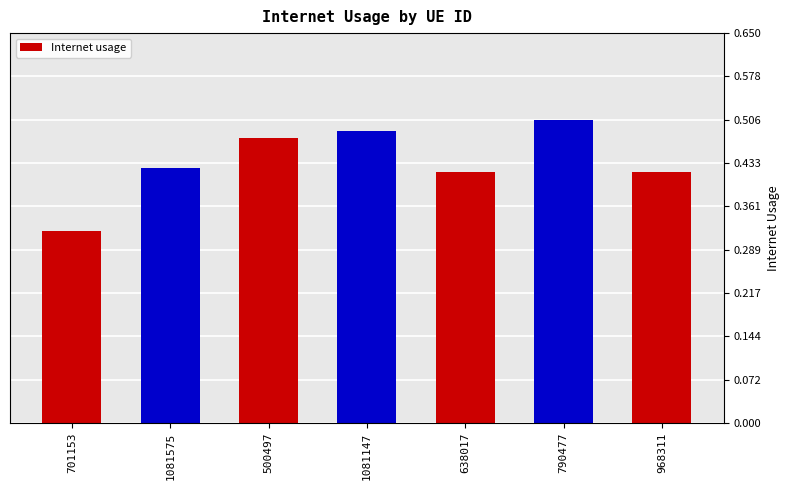

What is the label of the 6th bar from the left?

790477